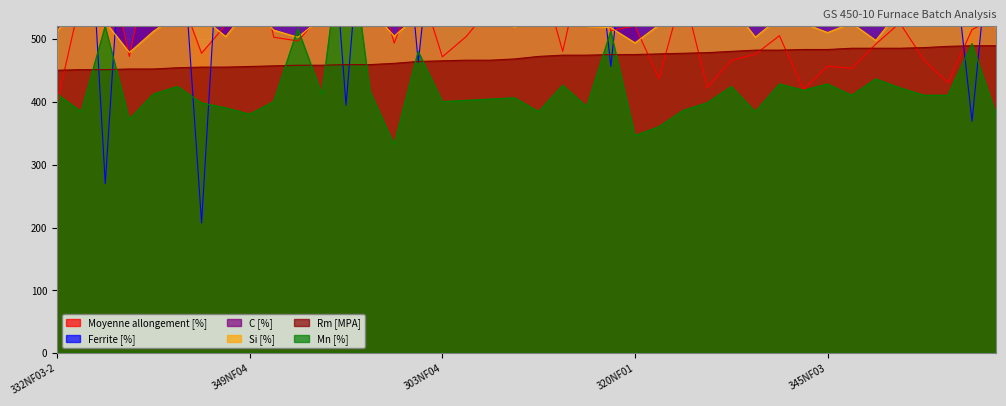

Reading left to right, list all the values displayed in this chart.

Moyenne allongement [%]: 397.5	567.3	648.0	471.9	654.9	580.5	477.0	522.0	677.4	502.5	496.5	539.7	537.9	627.9	493.2	593.4	471.3	504.0	550.5	532.5	615.3	480.0	649.5	513.0	520.5	436.8	577.2	422.7	465.6	475.5	504.9	419.4	456.6	453.0	491.4	525.3	466.5	429.9	514.8	533.4
Ferrite [%]: 921.6	942.9	269.7	863.1	921.6	769.2	207.3	849.9	689.1	765.9	609.0	902.4	394.5	858.9	880.8	462.3	822.6	910.5	785.4	645.3	664.2	810.6	796.2	456.3	822.6	747.6	558.0	656.7	790.2	786.6	575.4	752.4	763.2	766.2	709.5	689.7	544.5	711.3	369.0	760.8
C [%]: 687.4	659.2	679.0	688.4	687.4	670.0	667.2	711.2	707.6	624.8	701.8	663.8	693.4	642.4	706.0	650.6	677.2	678.4	674.6	655.8	659.4	678.0	705.4	678.6	712.8	658.8	696.0	643.8	657.0	618.2	652.0	711.2	661.4	656.4	648.0	641.0	702.2	683.2	680.8	637.4
Si [%]: 512.0	560.8	527.0	478.2	512.0	538.6	534.6	503.6	551.4	513.8	502.4	533.8	546.8	546.2	504.2	538.4	541.0	531.6	534.8	518.8	541.6	560.0	520.0	517.6	493.6	522.2	547.8	608.6	551.4	502.6	534.2	524.4	510.0	525.0	497.4	545.8	525.8	536.4	541.0	518.6
Rm [MPA]: 450.0	451.0	451.0	452.0	452.0	454.0	455.0	455.0	456.0	457.0	458.0	458.0	459.0	459.0	461.0	464.0	465.0	466.0	466.0	468.0	472.0	474.0	474.0	475.0	475.0	476.0	477.0	478.0	480.0	482.0	482.0	483.0	483.0	485.0	485.0	485.0	486.0	488.0	489.0	489.0
Mn [%]: 412.0	384.0	520.0	372.0	412.0	424.0	398.0	390.0	380.0	400.0	516.0	412.0	710.0	416.0	332.0	480.0	400.0	402.0	404.0	406.0	384.0	426.0	392.0	512.0	346.0	360.0	386.0	398.0	424.0	384.0	428.0	418.0	428.0	410.0	436.0	422.0	410.0	410.0	492.0	380.0